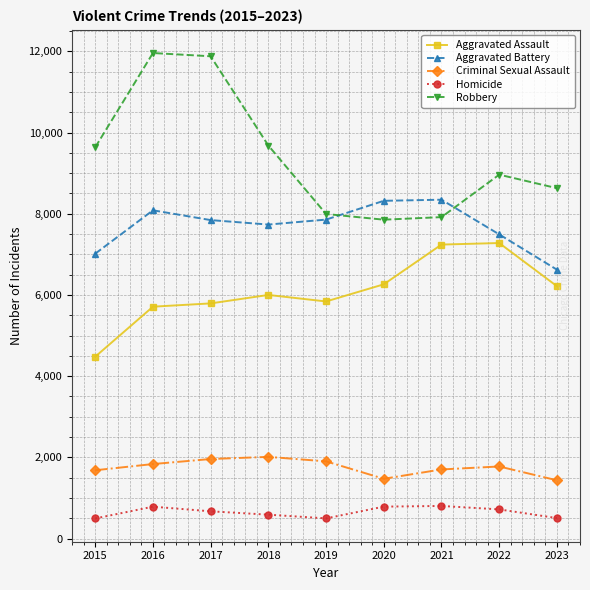

Rank the series at 2023 from lowest to highest value.

Homicide, Criminal Sexual Assault, Aggravated Assault, Aggravated Battery, Robbery